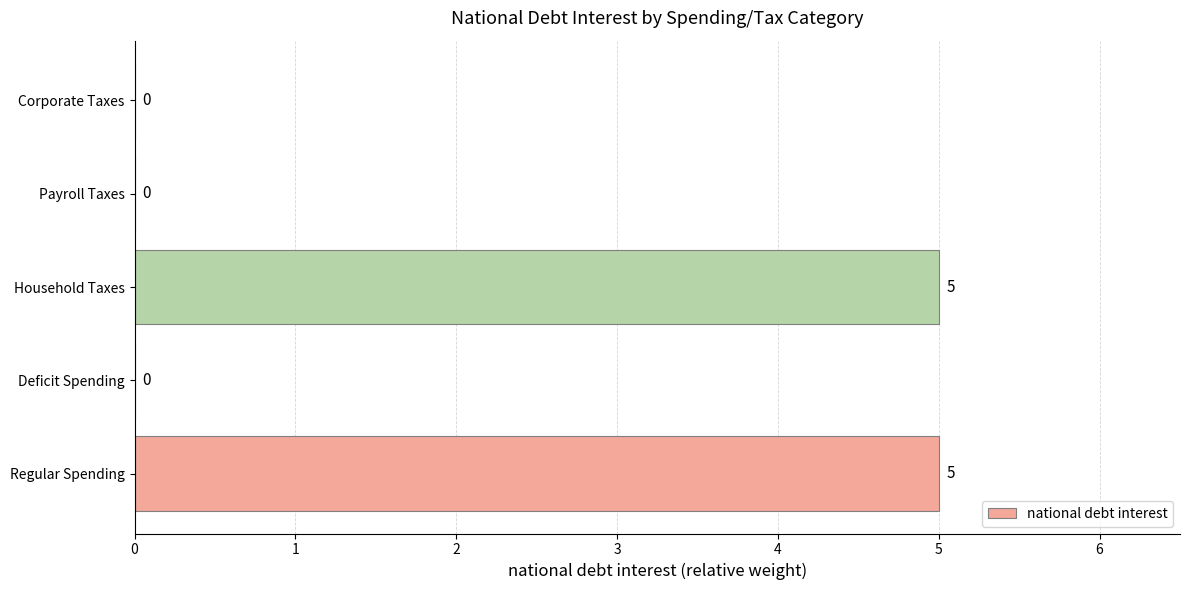

How many values are between 0 and 5?

5